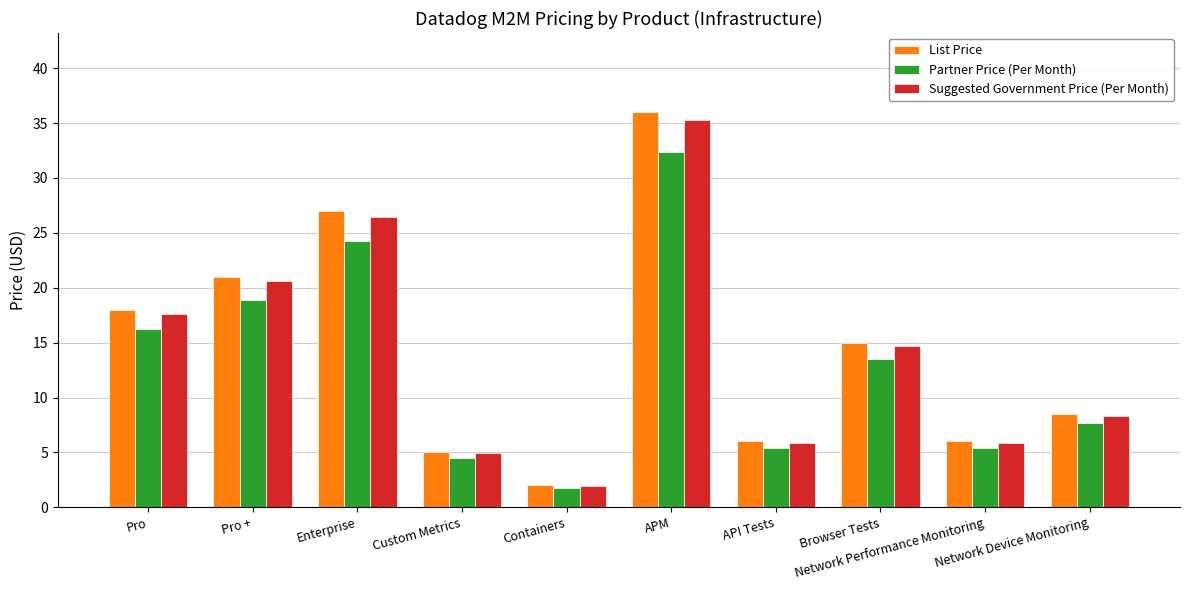

Which label corresponds to the smallest value in the chart?

Containers